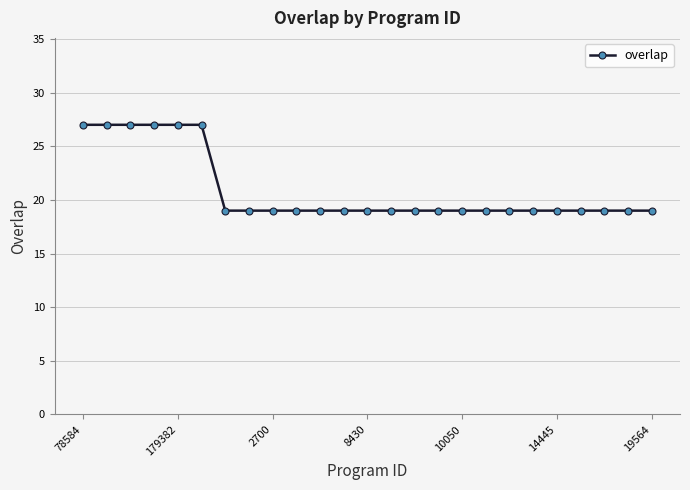

Reading left to right, what are all the values shown in this chart?

27	27	27	27	27	27	19	19	19	19	19	19	19	19	19	19	19	19	19	19	19	19	19	19	19